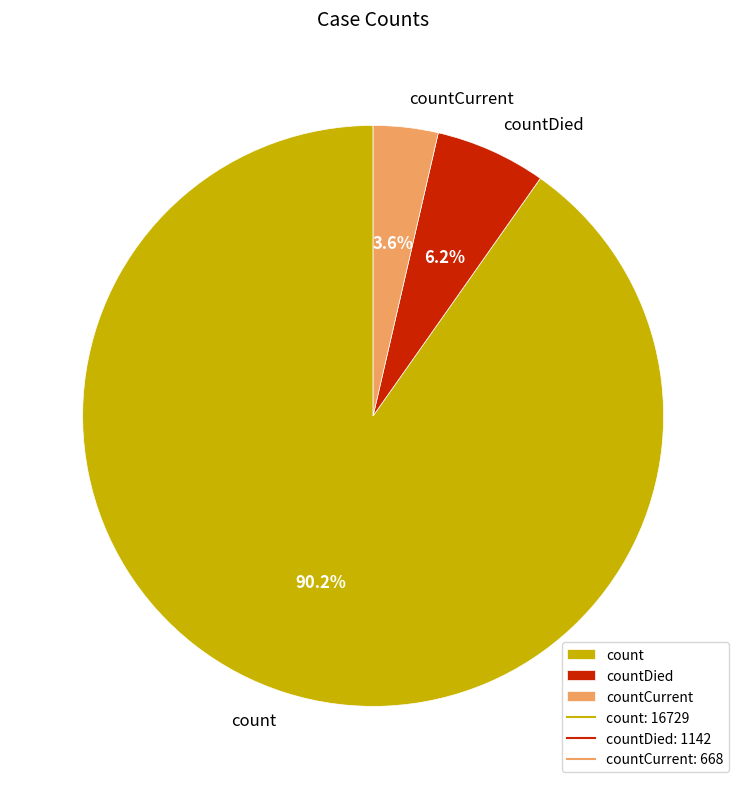

True or false: count accounts for 90% of the total.

True